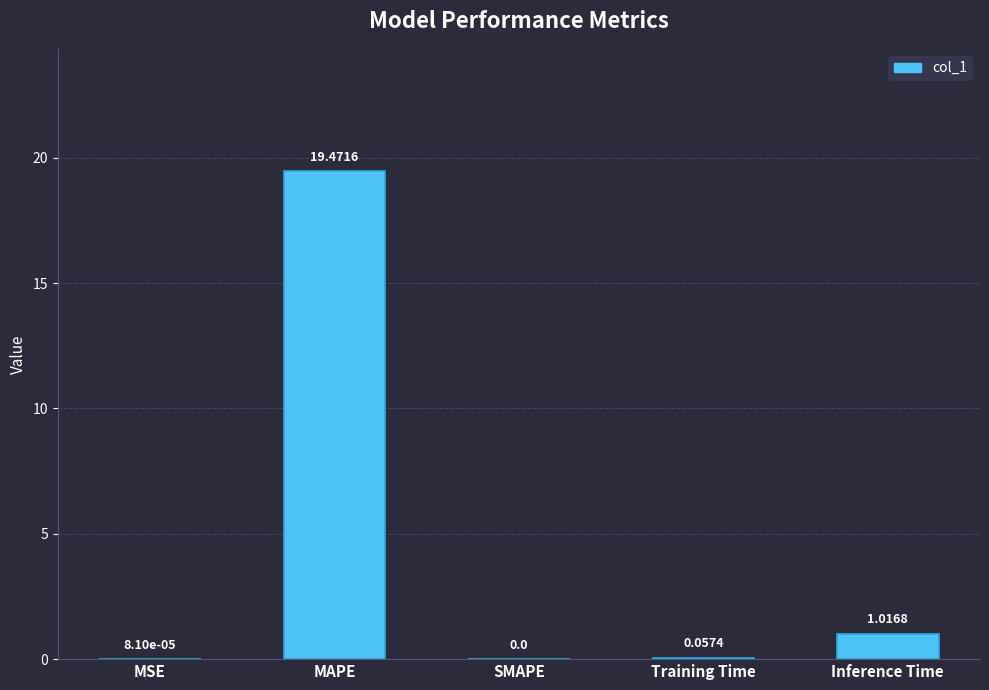

What is the change in value from MSE to Inference Time?

+1.0